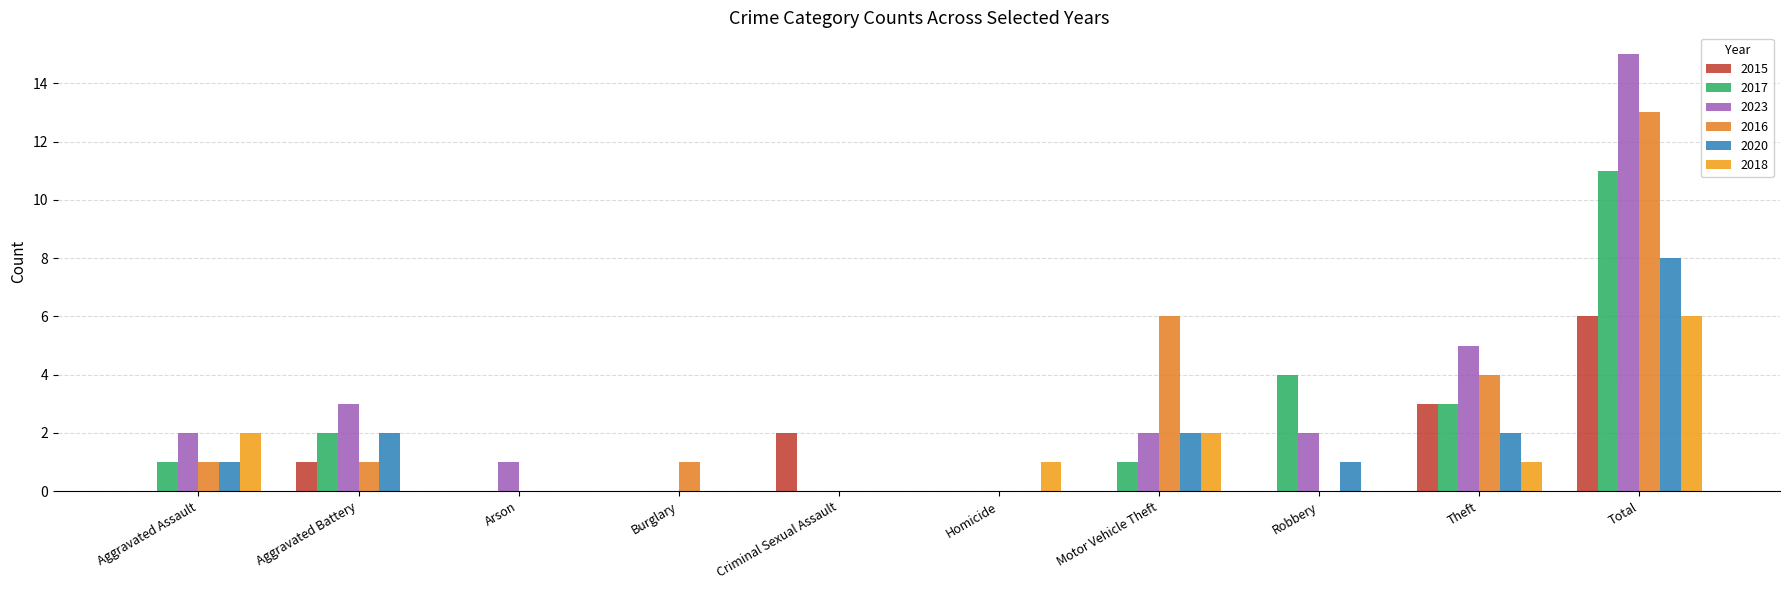

What is the average value of the 2018 series?

1